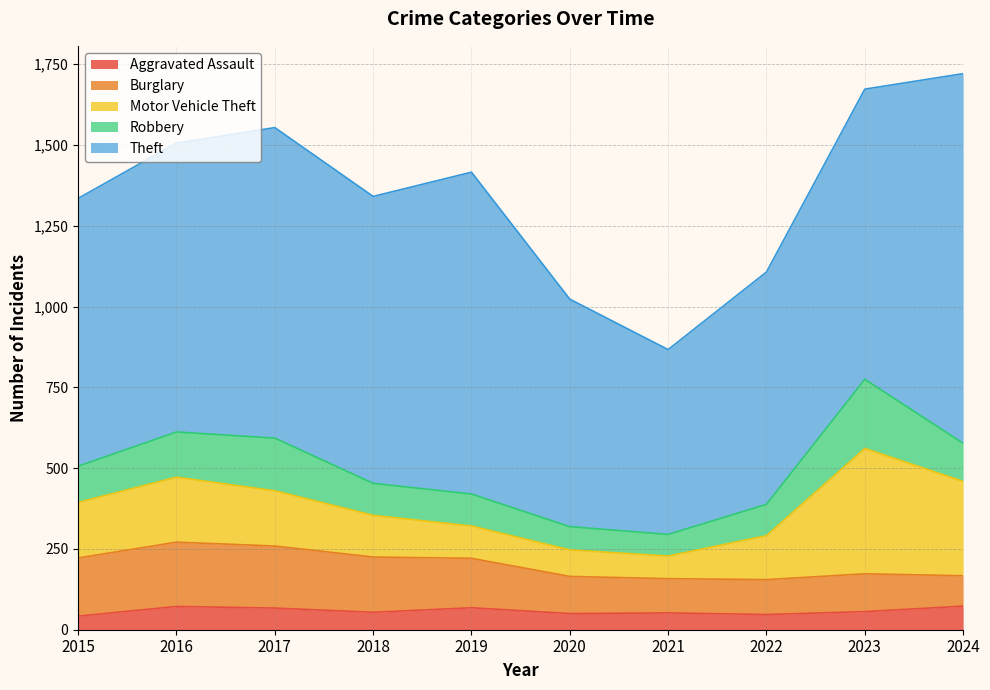

Does the chart have visible grid lines?

Yes